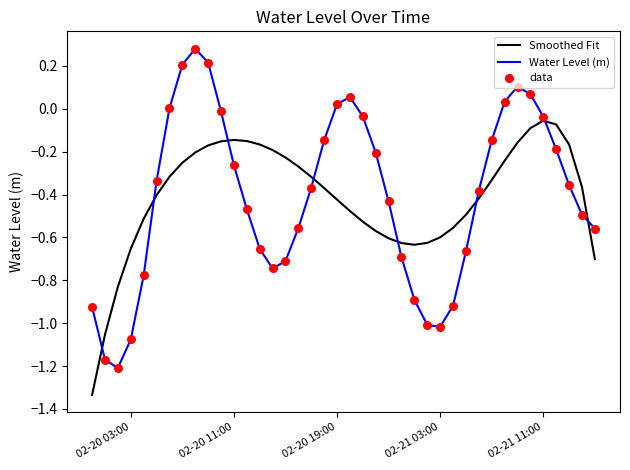

True or false: Water Level (m) and Smoothed Fit cross at least once.

True